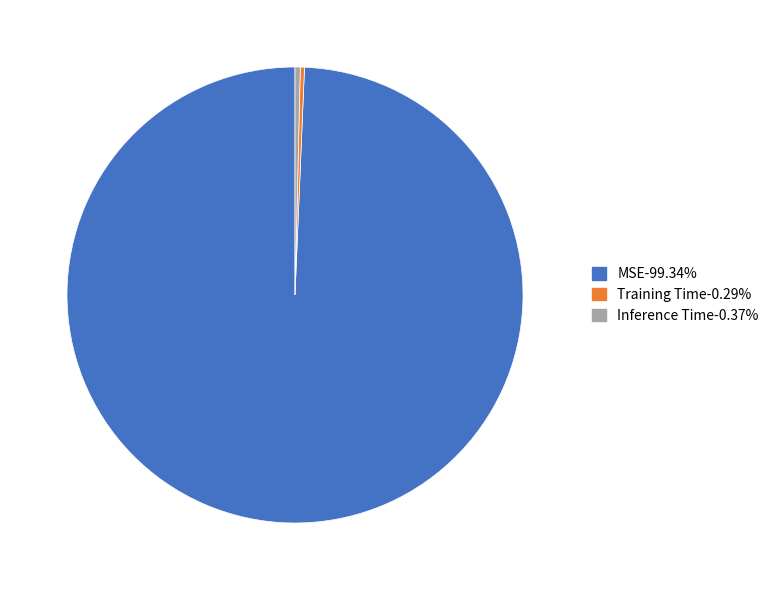

What is the largest slice in the pie chart?

MSE